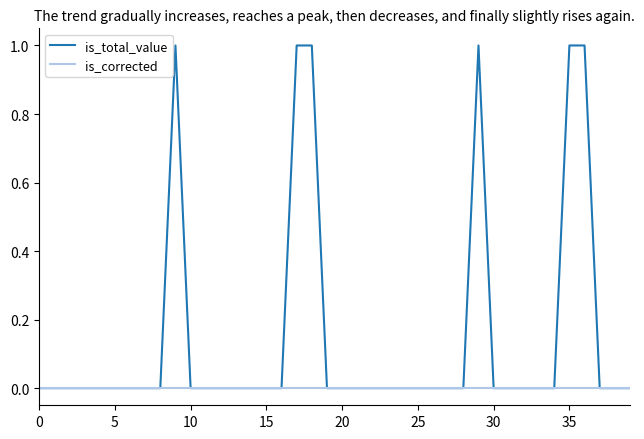

Rank the series by their average value, from lowest to highest.

is_corrected, is_total_value